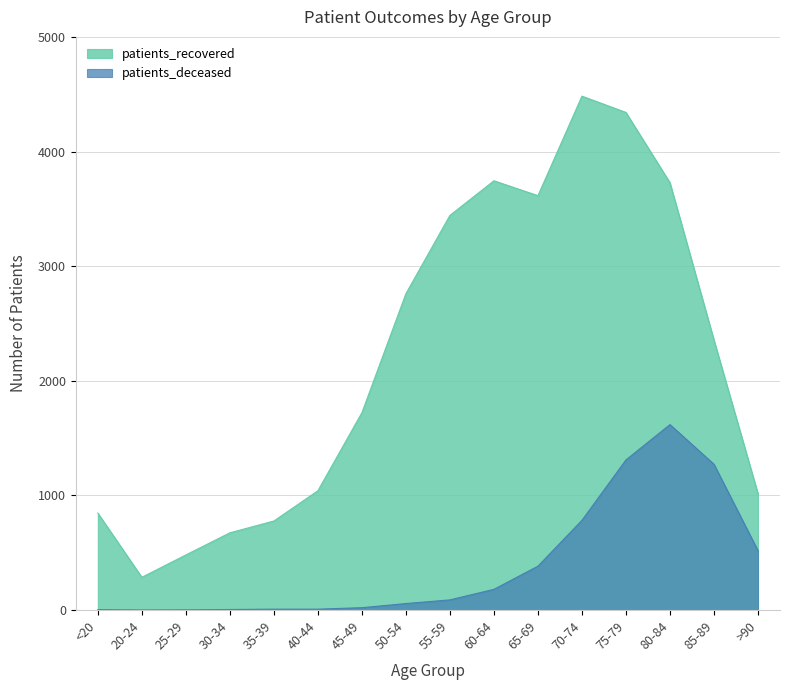

What is the greatest value displayed?

4483